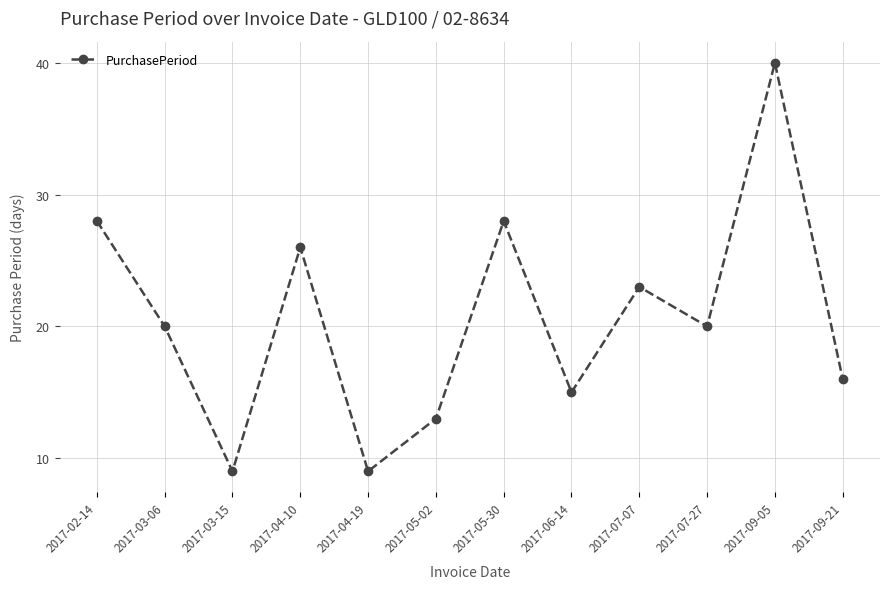

What is the change in value from 2017-03-06 to 2017-06-14?

-5